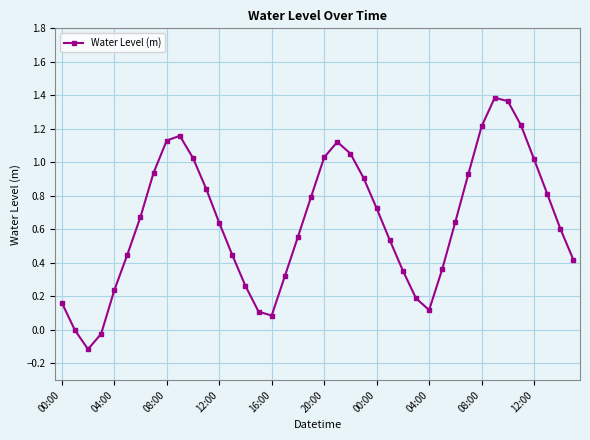

How many points are lower than both their immediate neighbors (excluding endpoints)?

3